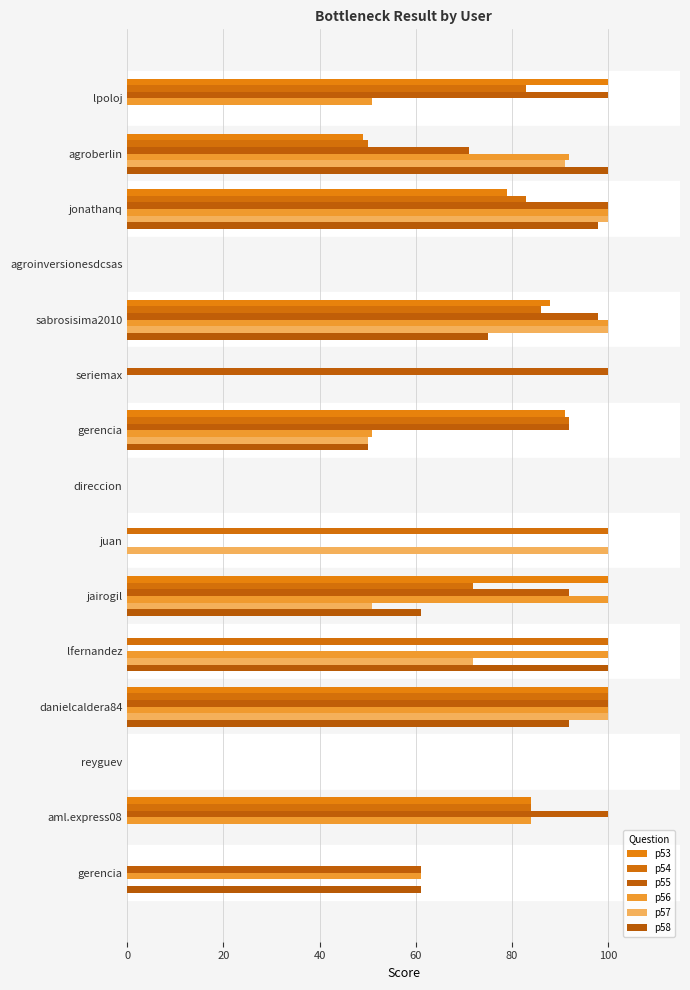

How many series are shown in this chart?

6